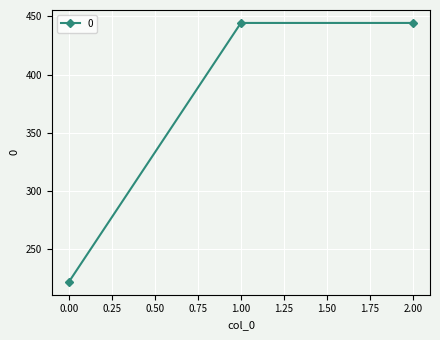

What is the minimum value shown in the chart?

222.2